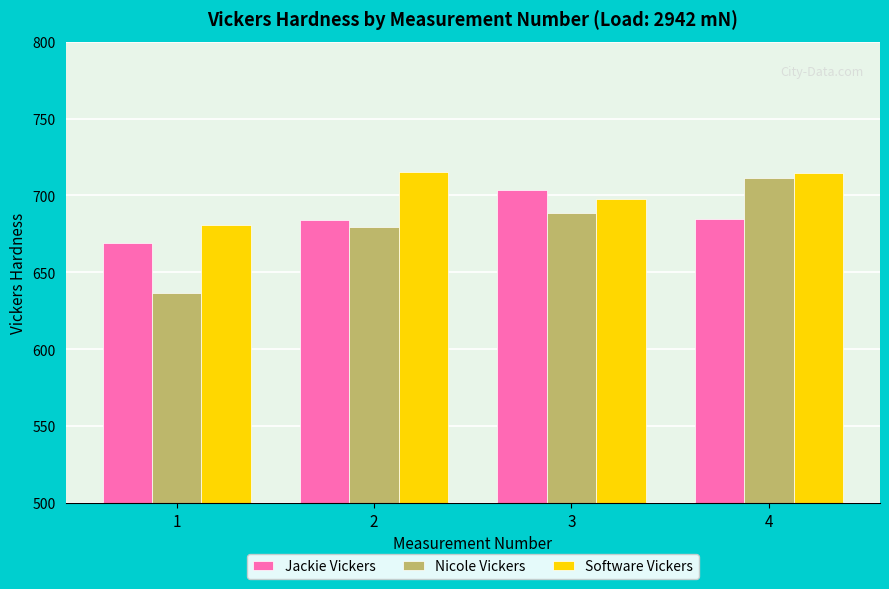

Which series has the largest total across all categories?

Software Vickers